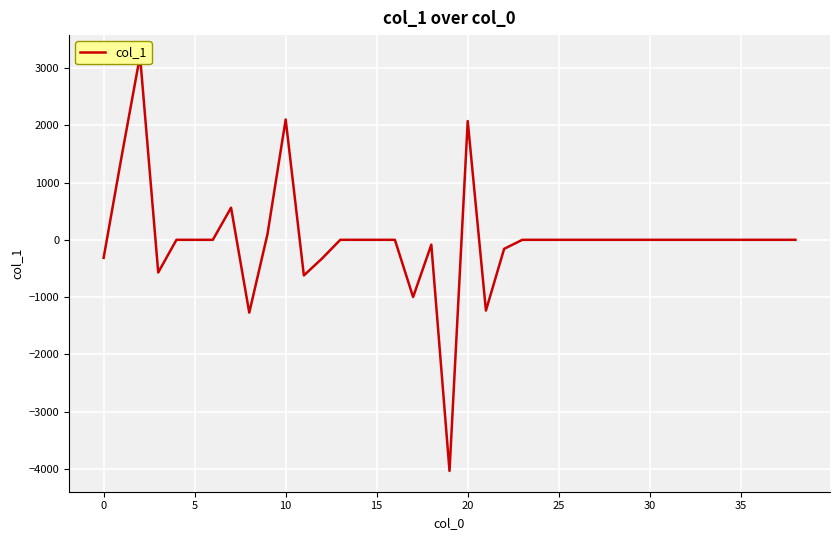

At which category does the chart reach its minimum across all series?

19